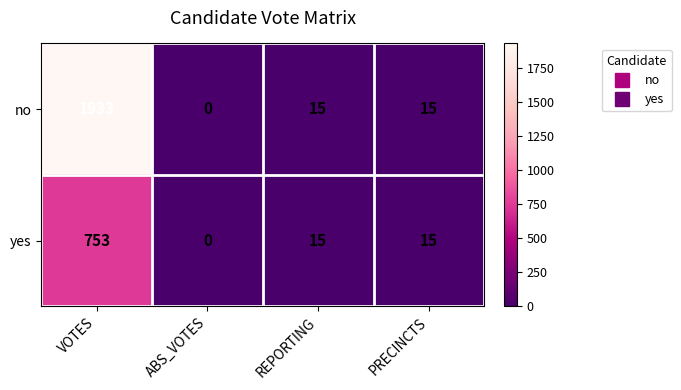

Which series has the largest total across all categories?

no